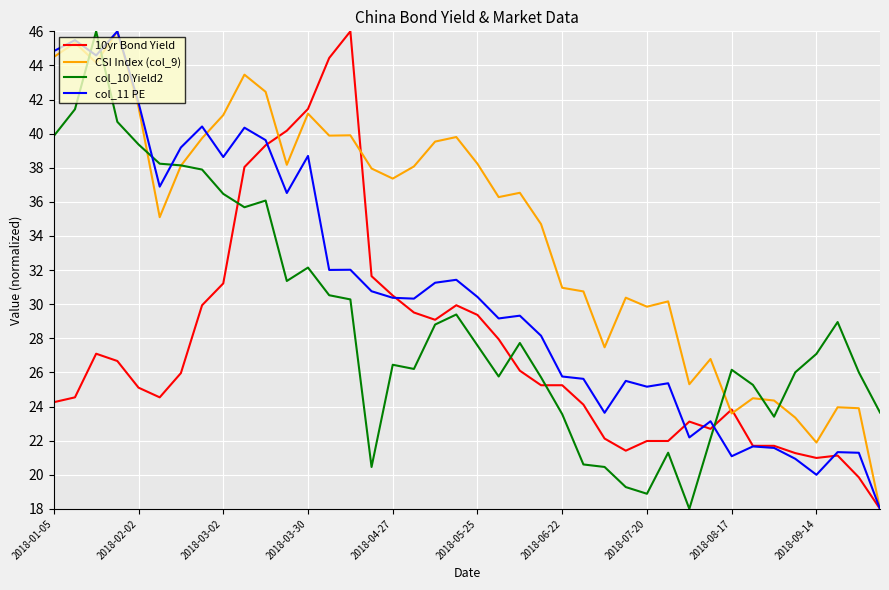

What is the lowest value of the CSI Index (col_9) series?

18.0